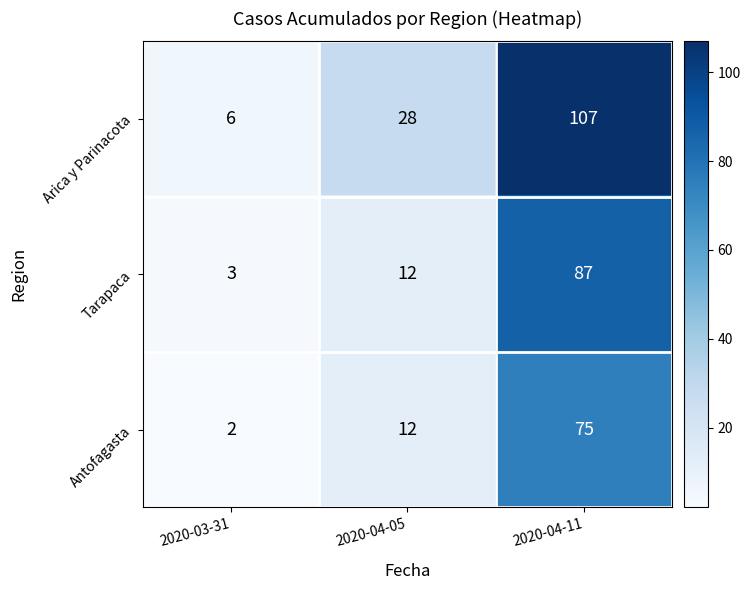

Which category has the lowest value in the Antofagasta series?

2020-03-31